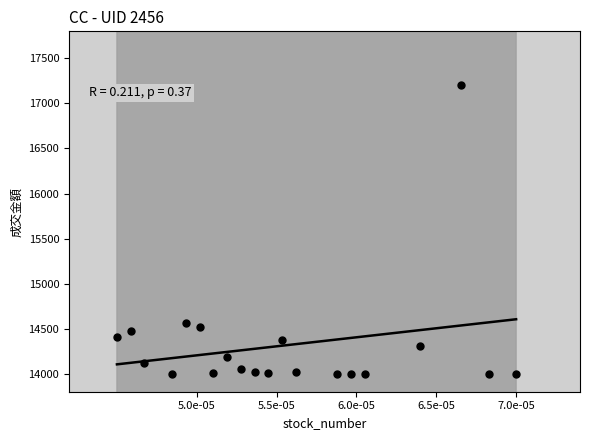

What Y value in the scatter plot is closest to 15600?

14563.0